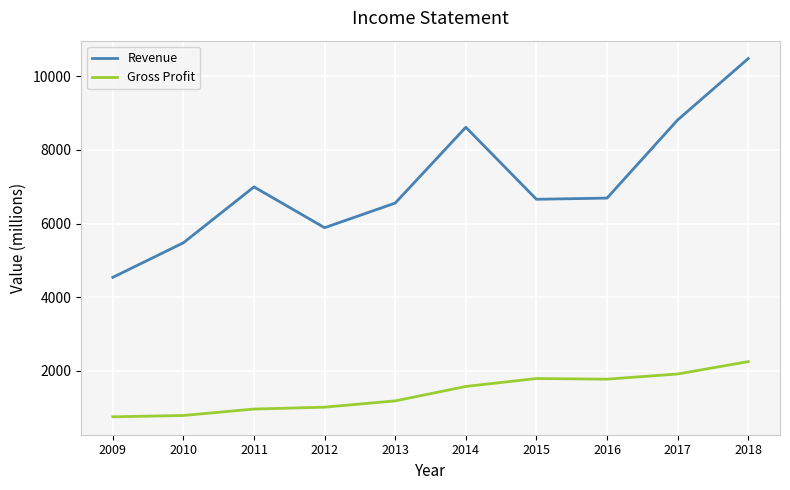

In Revenue, how many points are lower than both neighbors (excluding endpoints)?

2